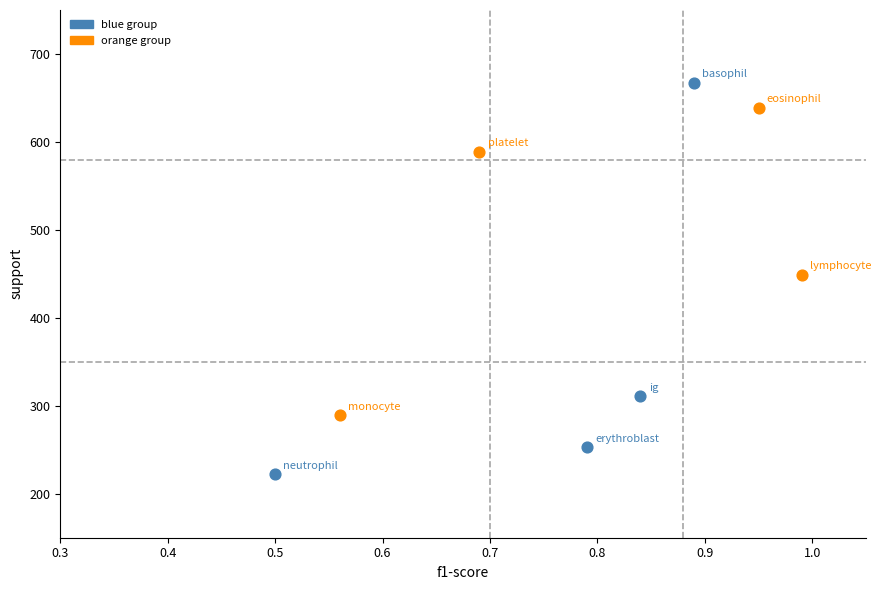

Which series contains the highest Y value?

blue group